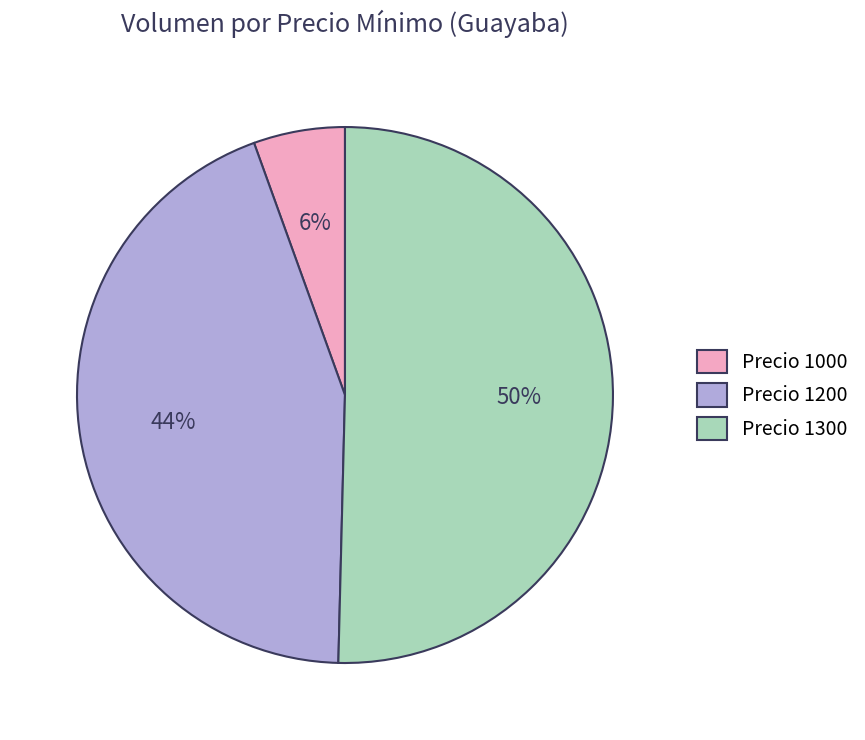

How many segments does this pie chart have?

3